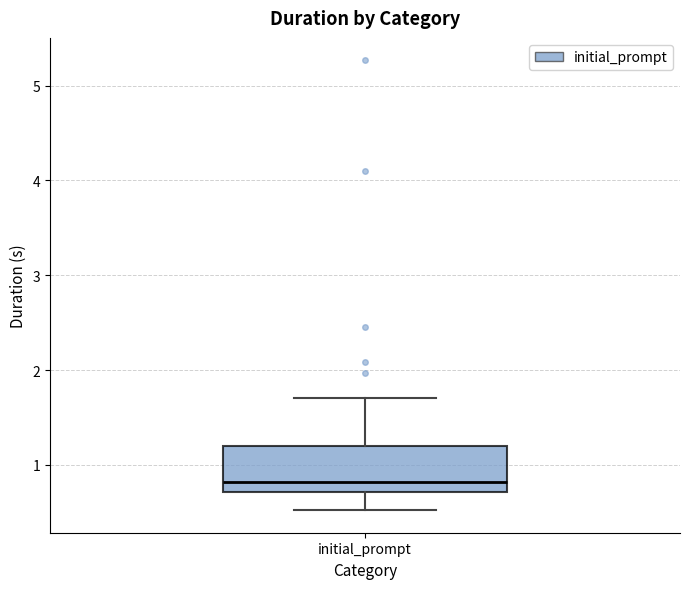

Transcribe this box plot: give where the median line is, the range the box spans, and where the two whiskers end, as read against the y-axis. The values are not printed on the chart, so give them approximately, as read against the axis.

median 0.8, box 0.7 to 1.2, whiskers 0.5 to 1.7